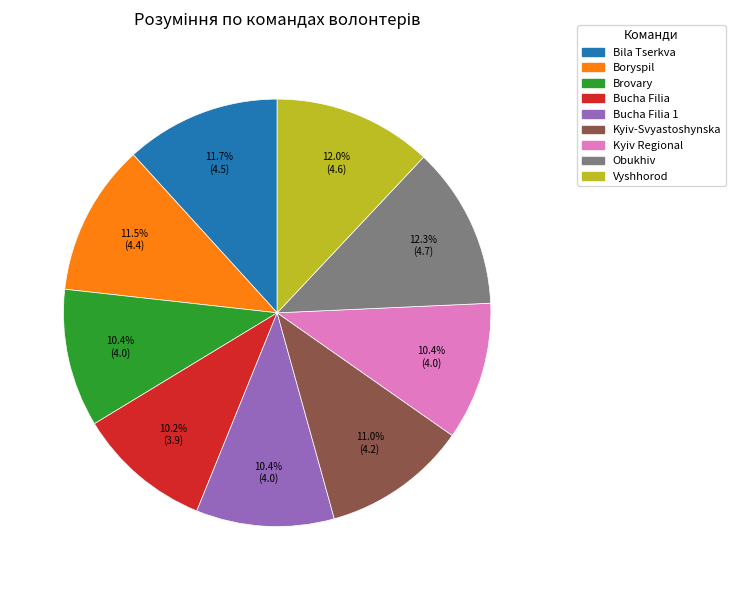

Is there any slice that represents more than half of the pie?

No